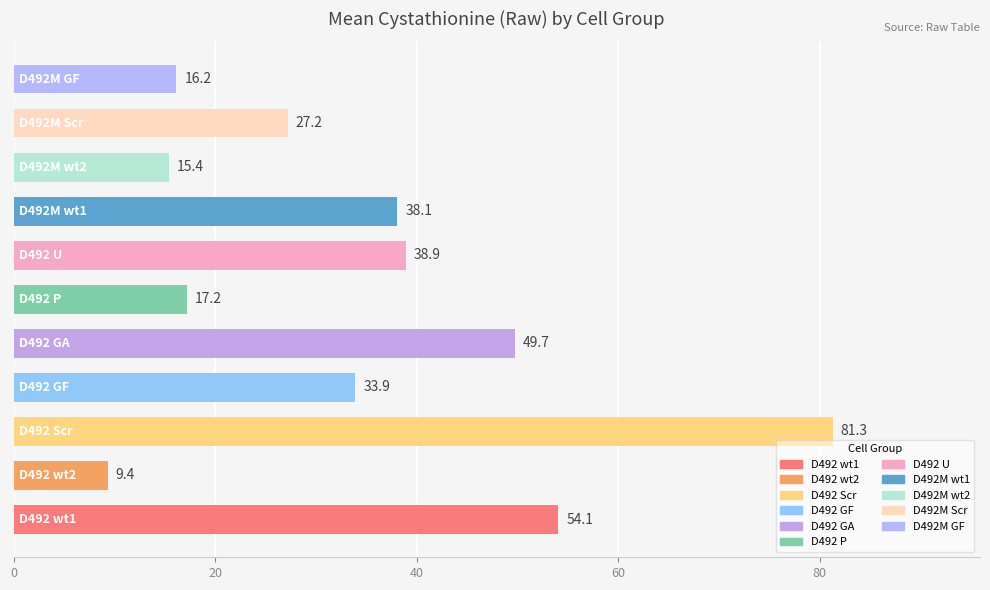

What is the smallest value displayed?

9.4